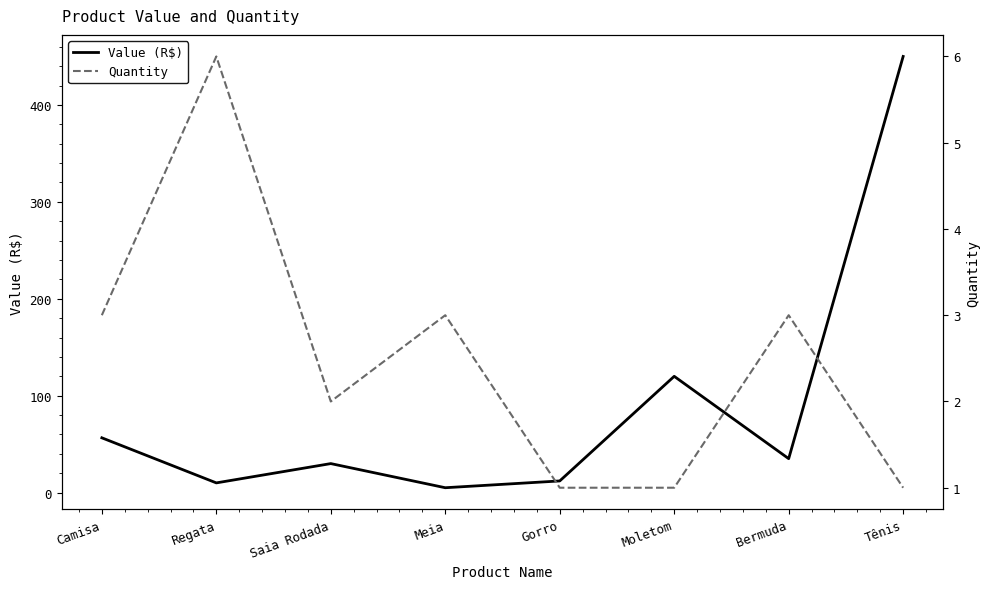

Which category has the highest value across all series?

Tênis